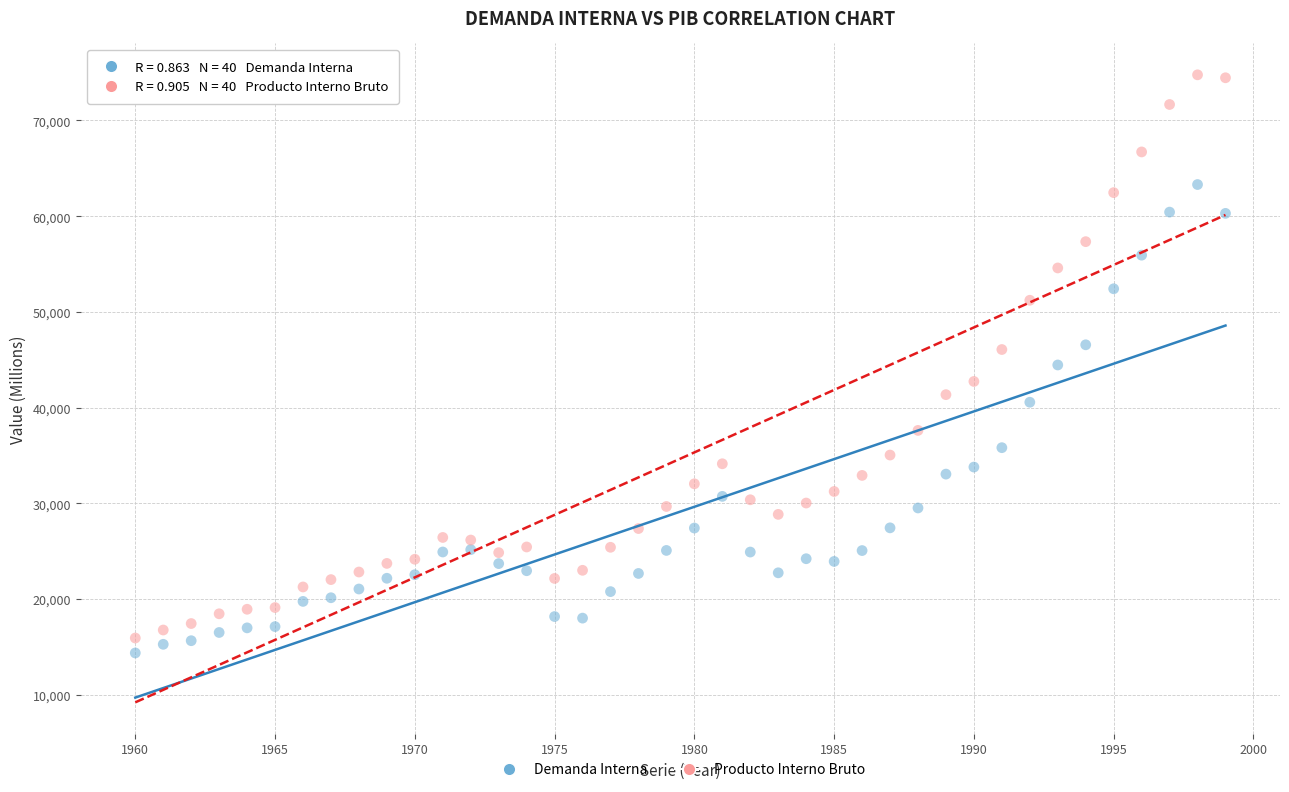

Across all data points, what is the range of X values (max minus min)?

39